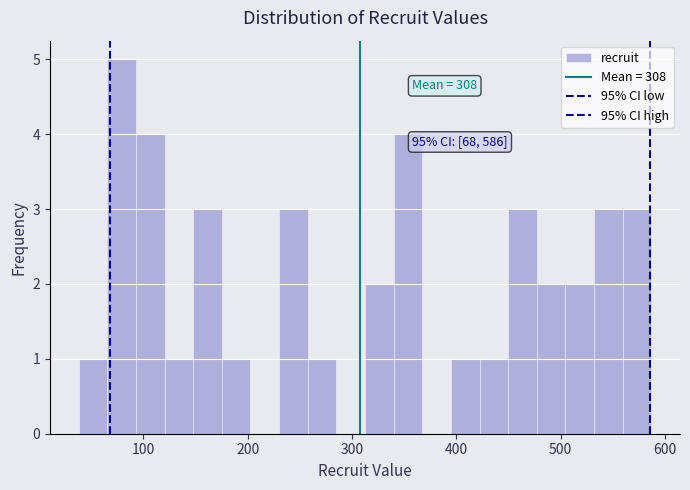

Around what value on the x-axis is the tallest bar? Give the approximate position of its centre, as read against the axis.

80